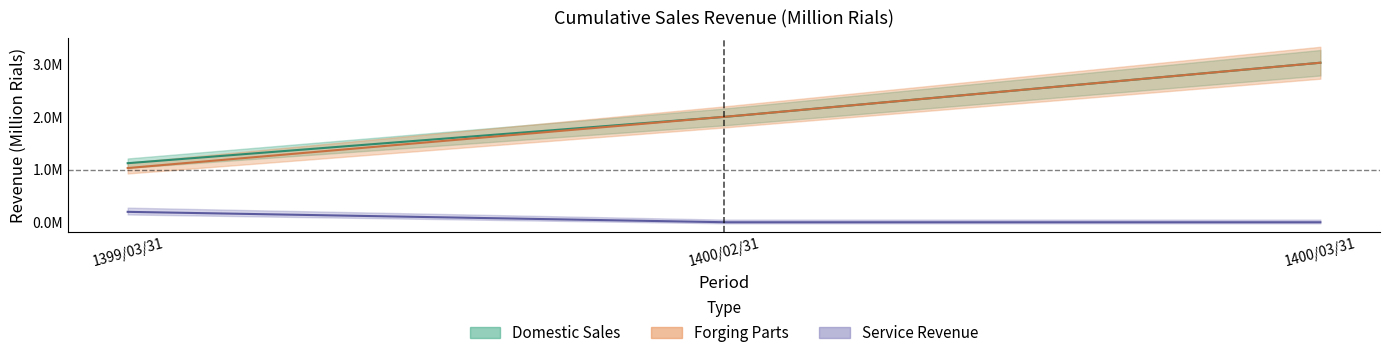

How many data points in Forging Parts are above 2002925?

1